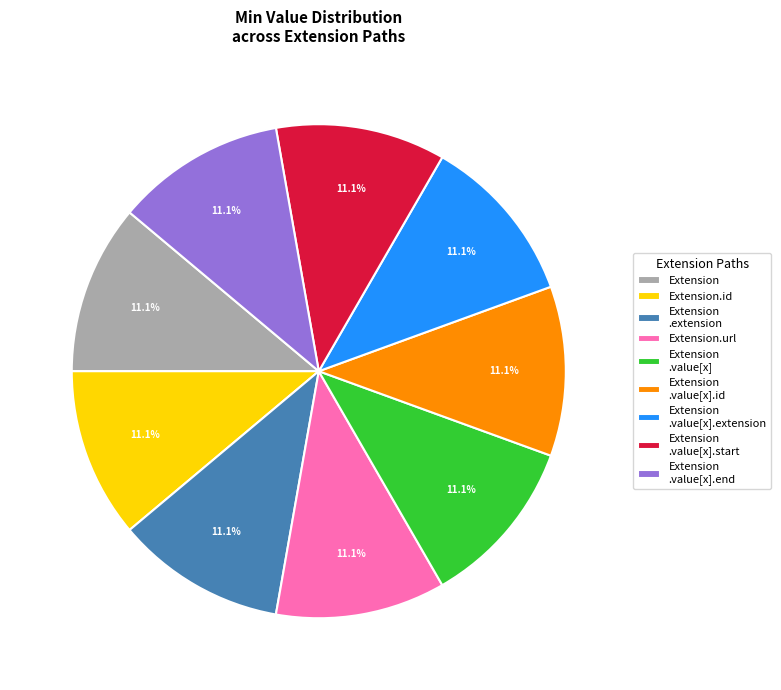

Is the sum of Extension and Extension .value[x] greater than half?

No